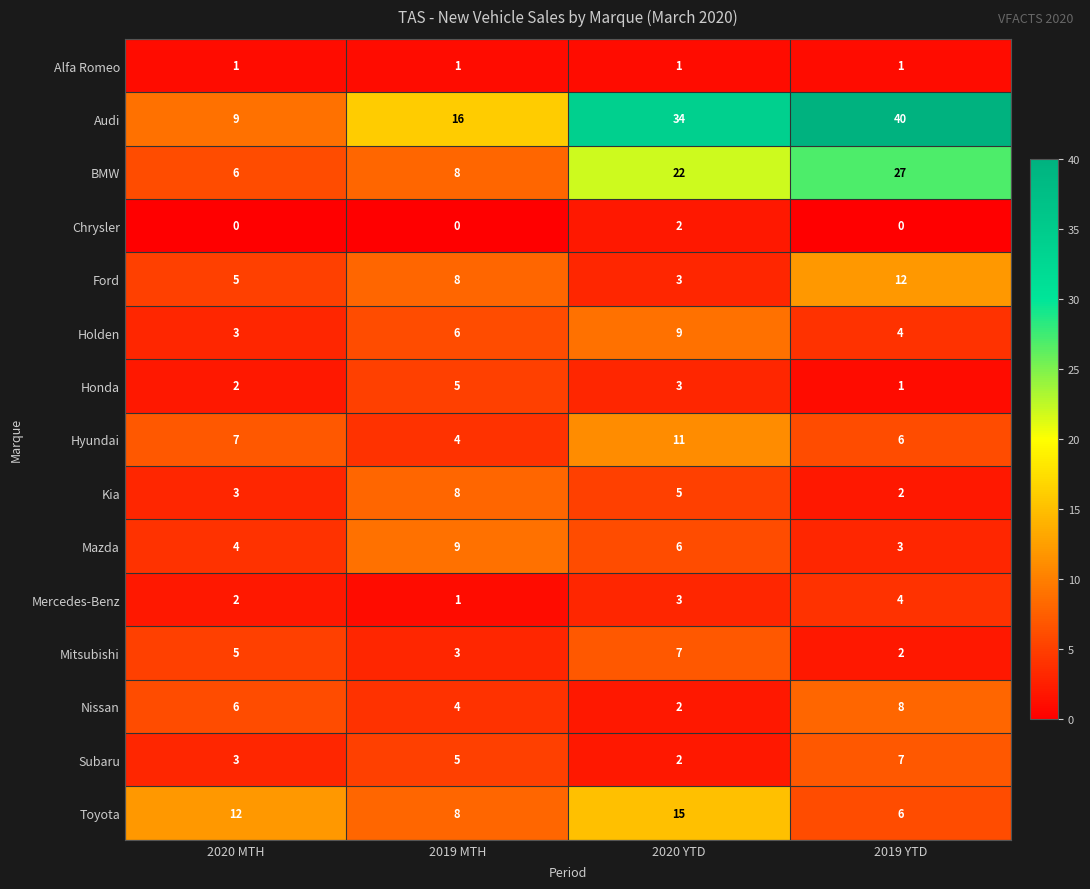

What is the spread (max minus min) of values at 2019 MTH?

16